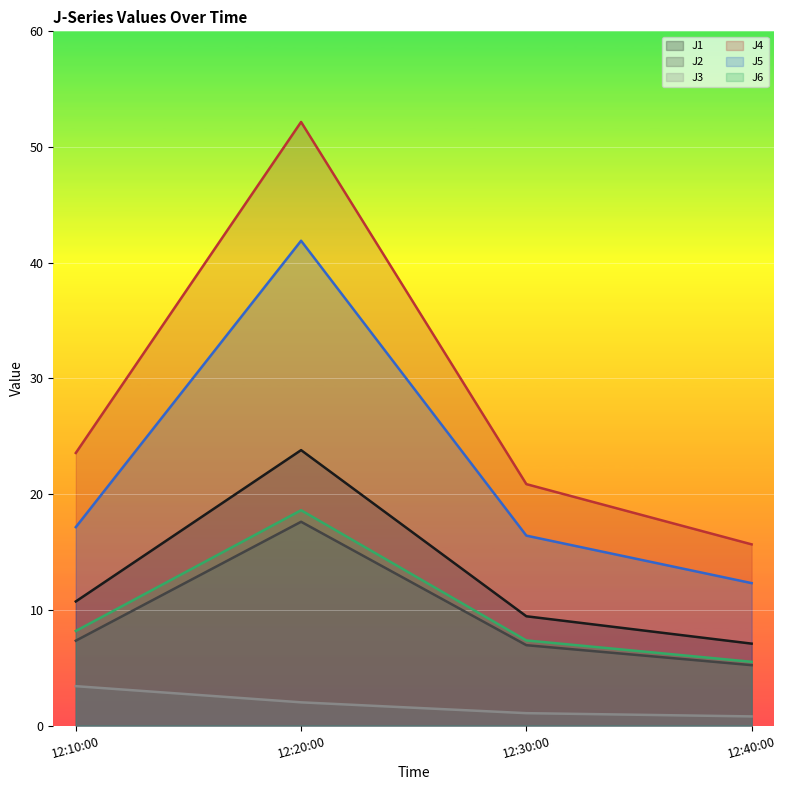

What is the difference between the highest and lowest values at 12:40:00?

14.9